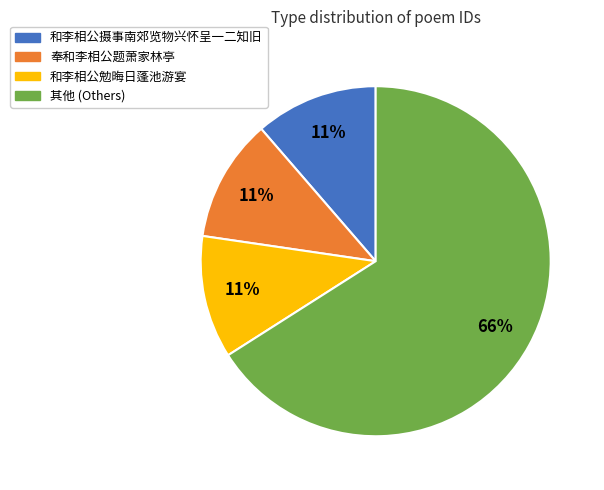

How many slices are in this pie chart?

4